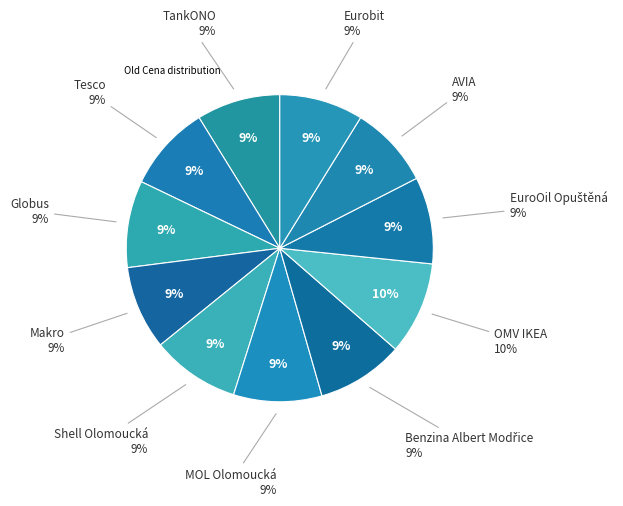

Which category has the smallest portion of the pie?

AVIA